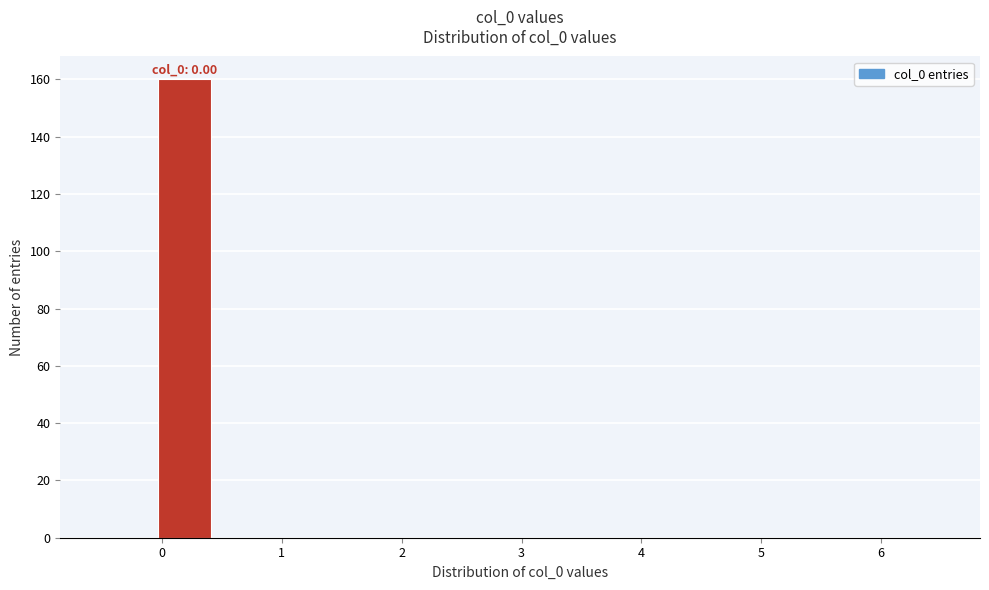

Over which range of the x-axis is the bar tallest?

0.0 to 0.4